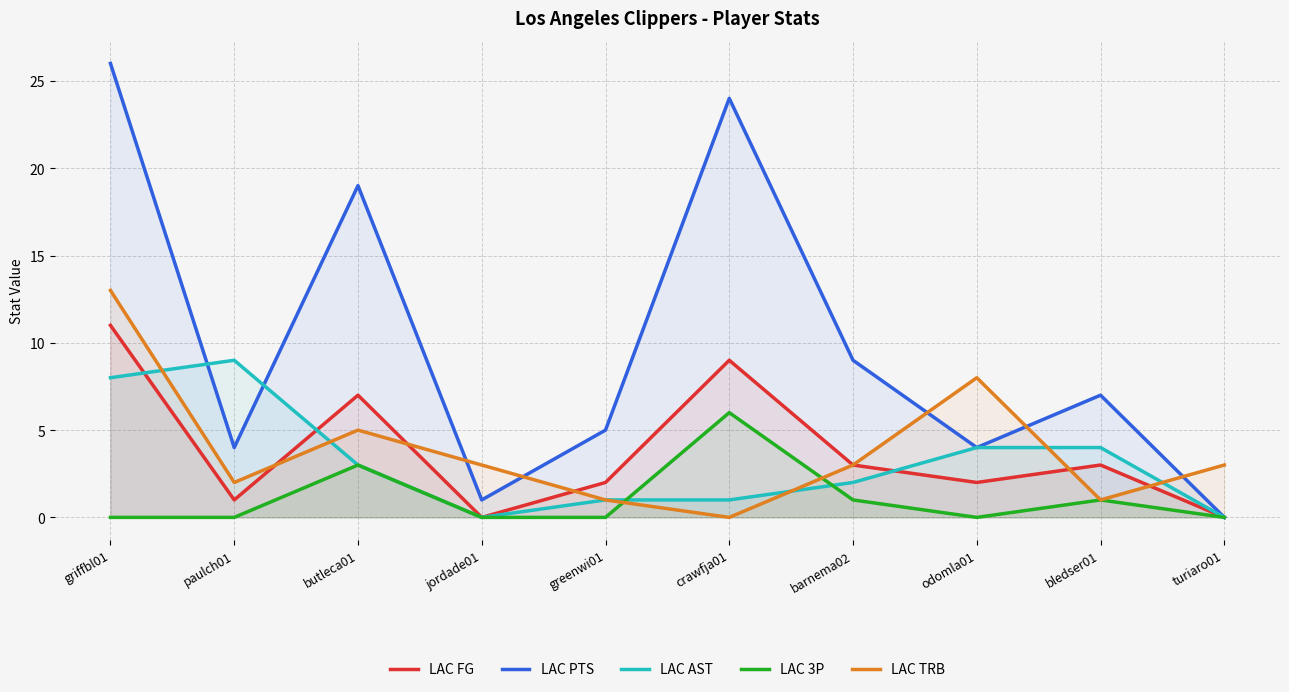

The LAC 3P series shows 2 at greenwi01. True or false?

False